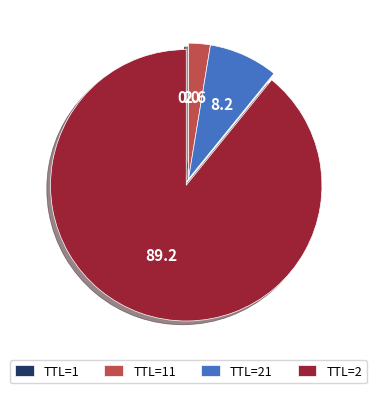

What is the largest slice in the pie chart?

TTL=2